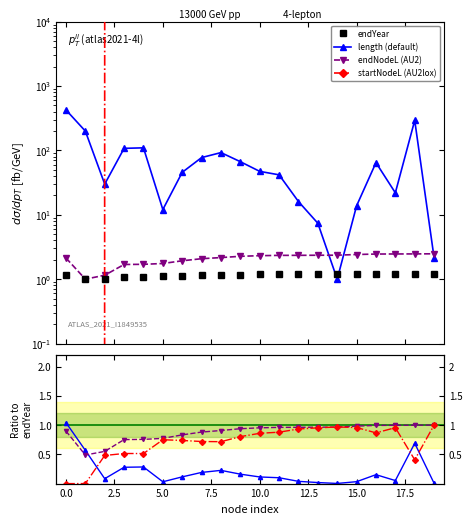

List the labels in order of length value, smallest first.

14, 19, 13, 5, 15, 12, 17, 2, 11, 6, 10, 16, 9, 7, 8, 3, 4, 1, 18, 0